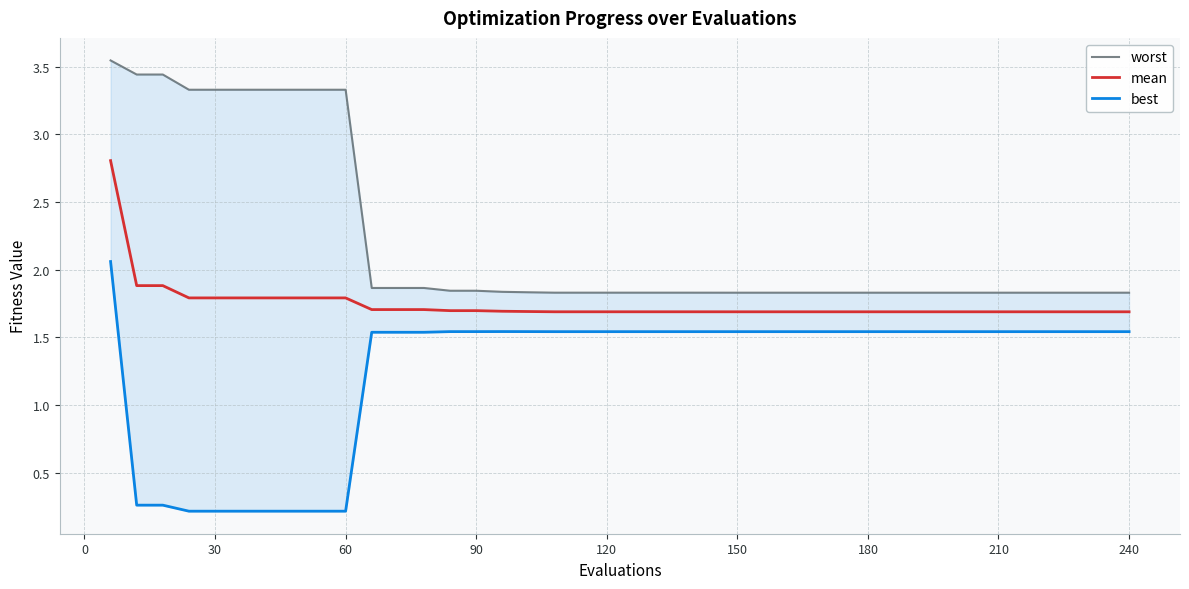

What is the value of the mean point at the 38th from the left?

1.7